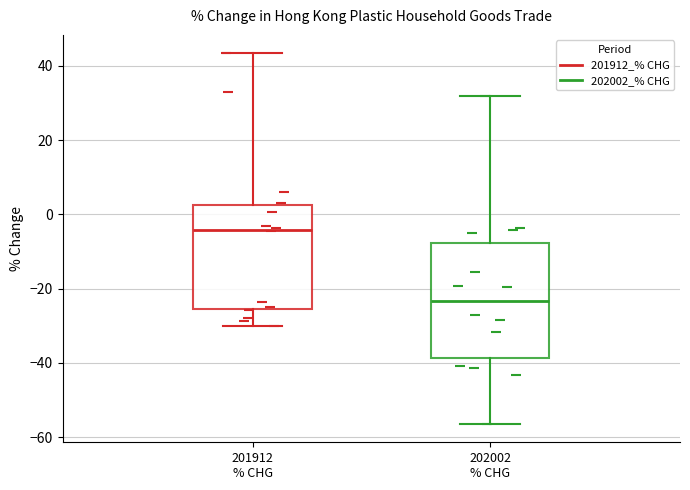

Where does the median line of the box for 202002 % CHG sit on the y-axis? The values are not printed on the chart, so give them approximately, as read against the axis.

-24